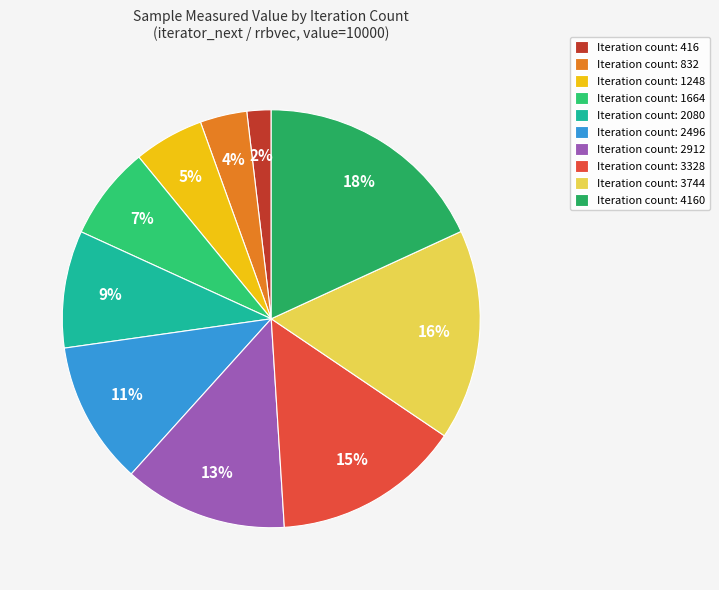

Count the number of slices in the pie.

10